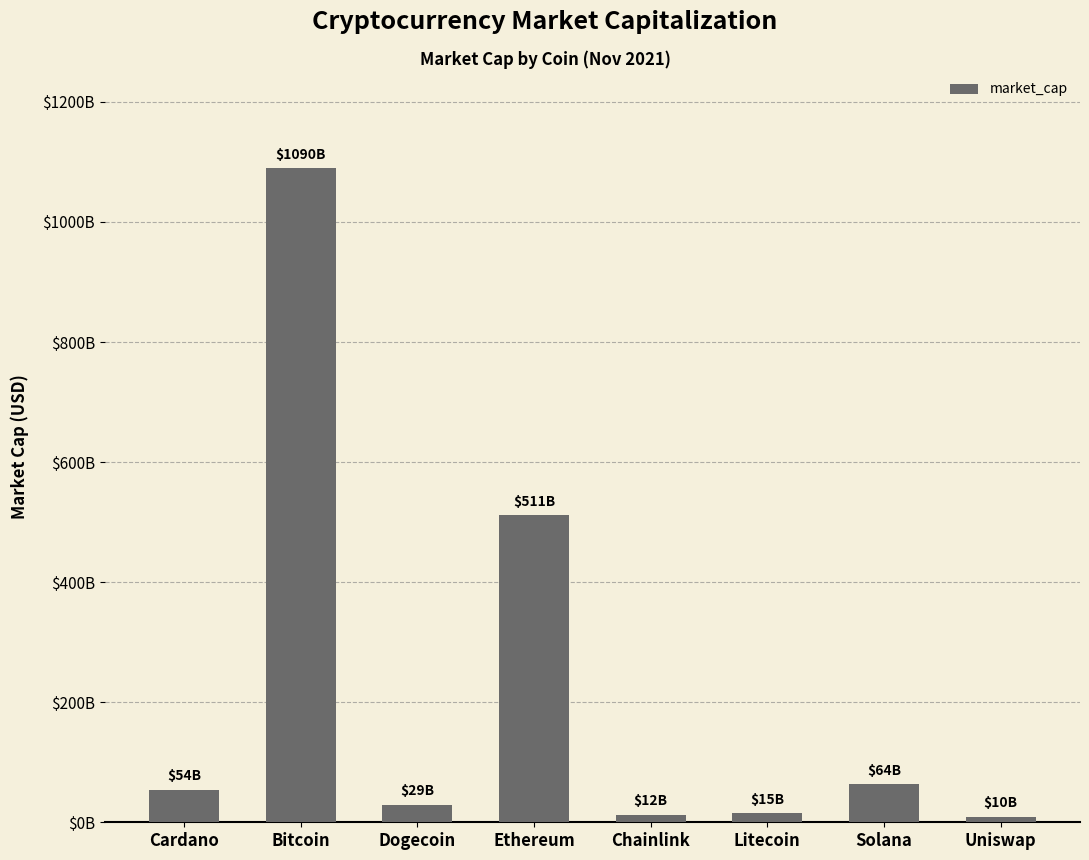

What is the smallest value displayed?

9500150405